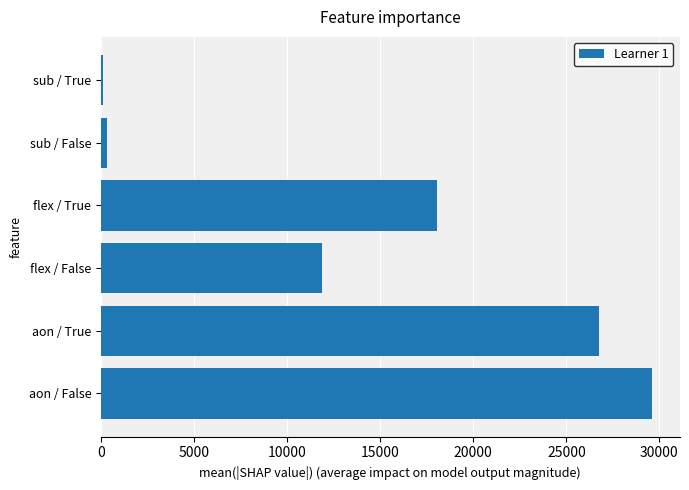

Approximately how many times larger is the value at flex / True compared to aon / False?

0.6